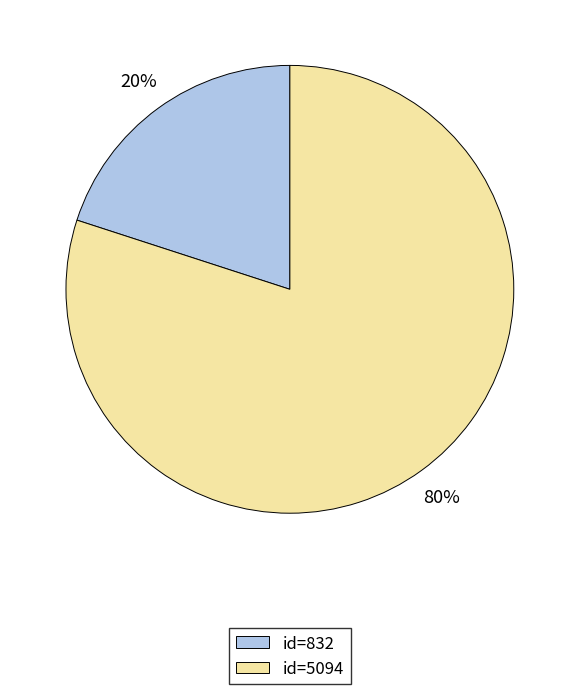

Which category has the biggest portion of the pie?

id=5094